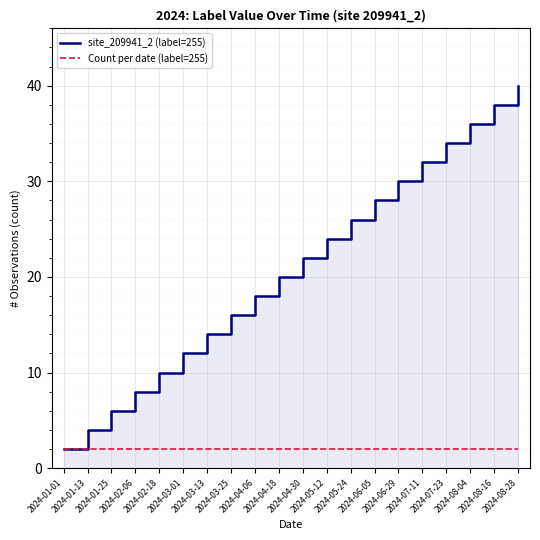

True or false: Count per date (label=255) and site_209941_2 (label=255) intersect in this chart.

False